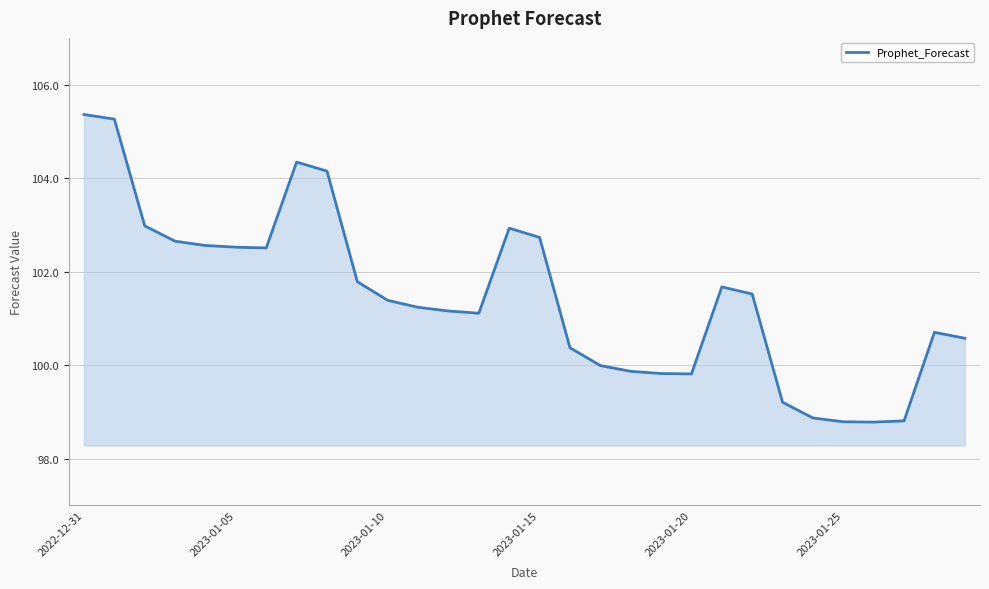

What is the minimum value shown in the chart?

98.8